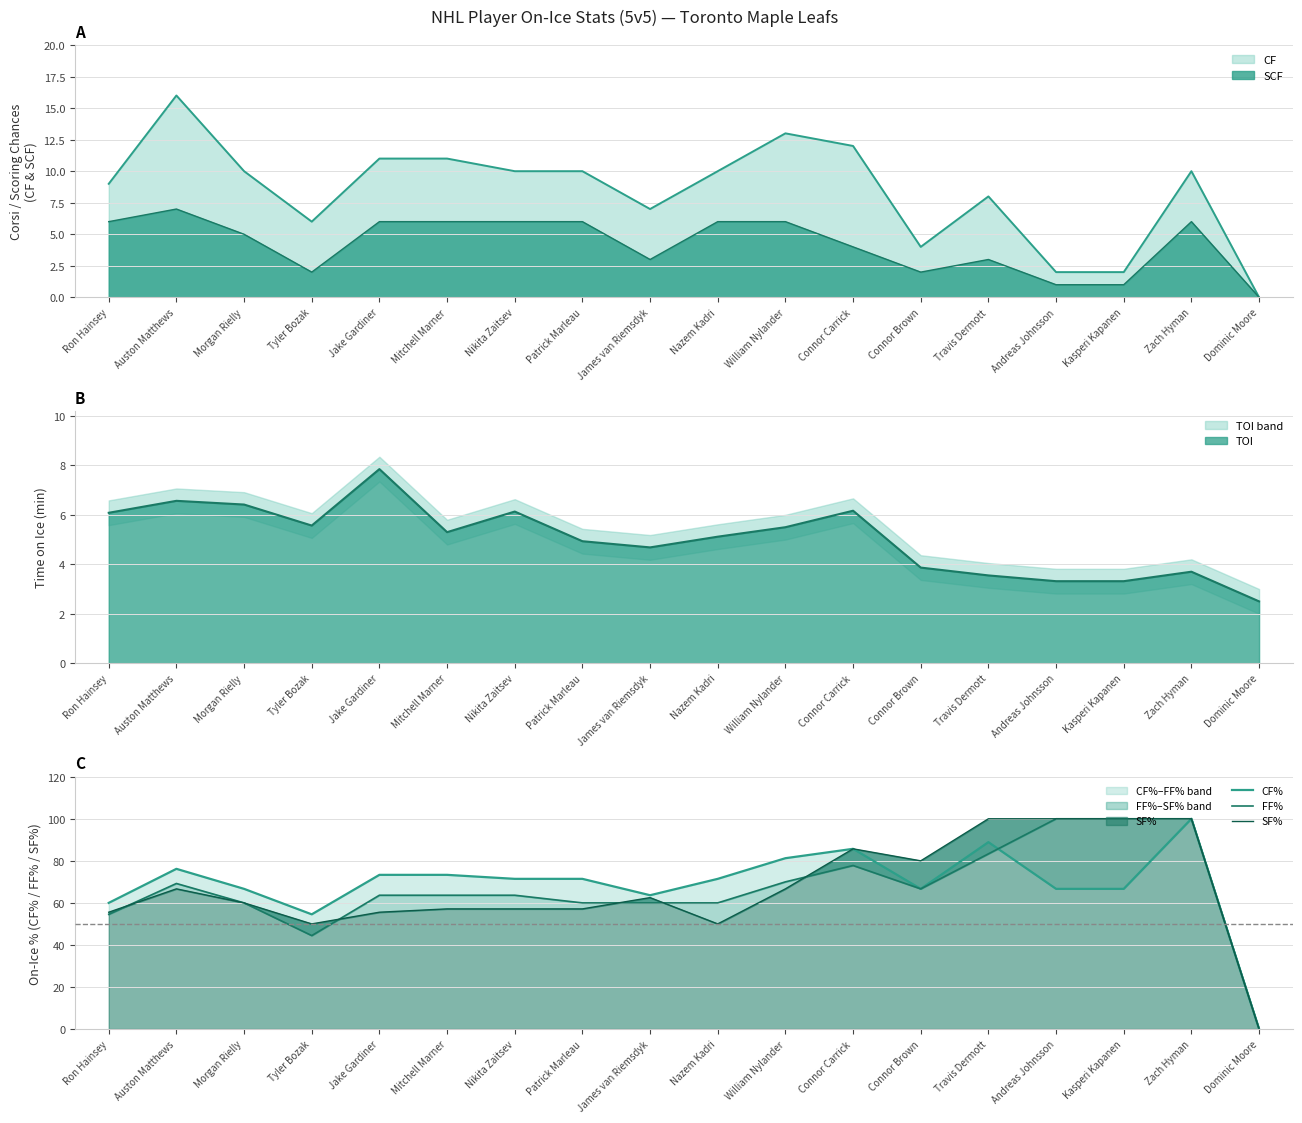

What is the difference between the maximum and minimum values in the FF% series?

100.0